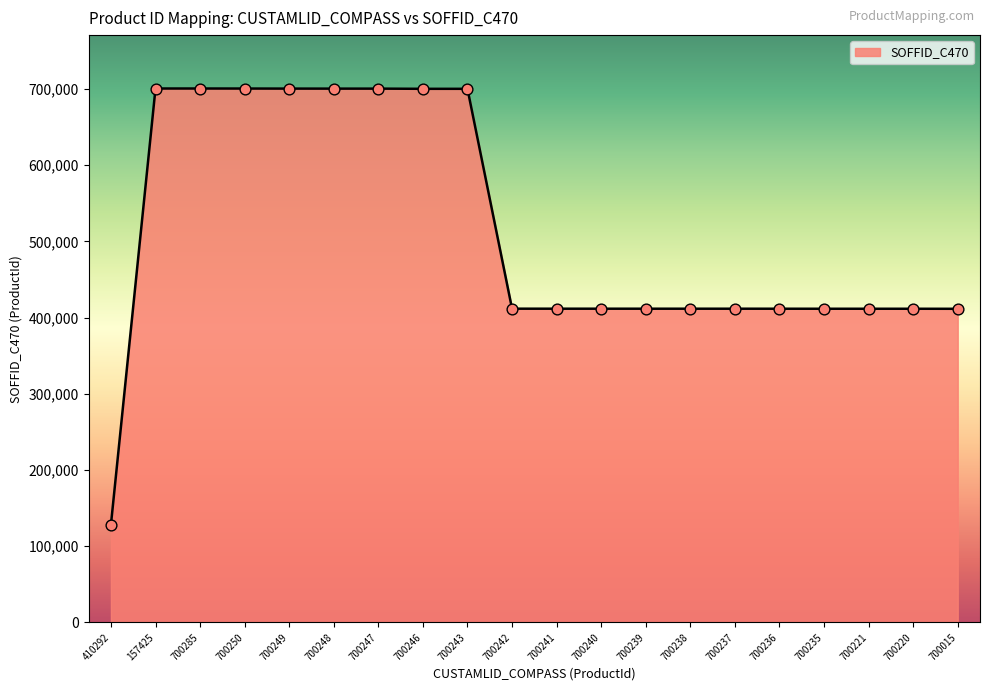

What is the ratio of the value at 410292 to the value at 700235?

0.3